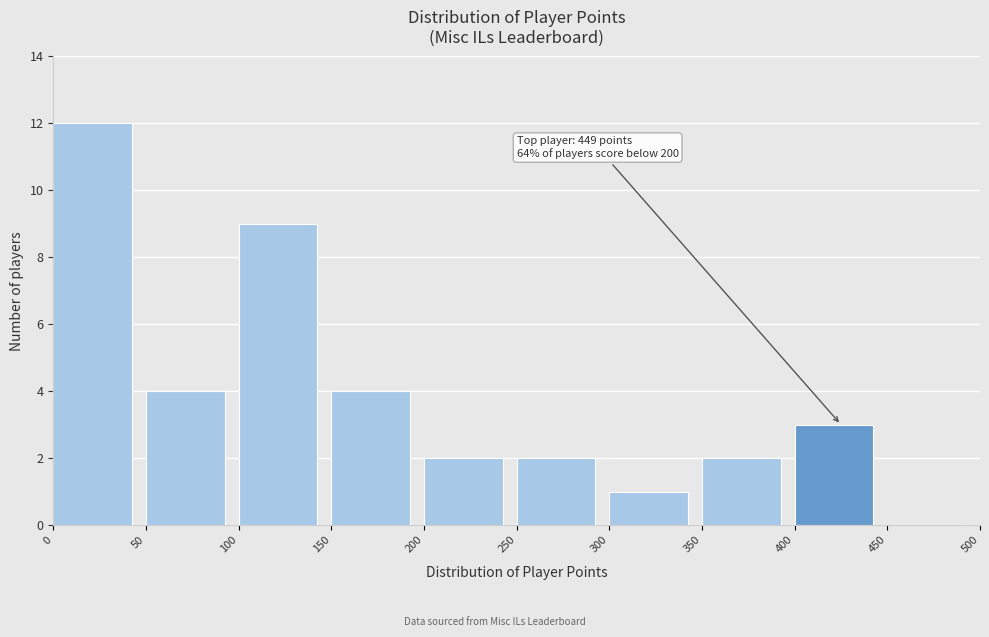

Which range on the x-axis has the tallest bar?

0 to 50